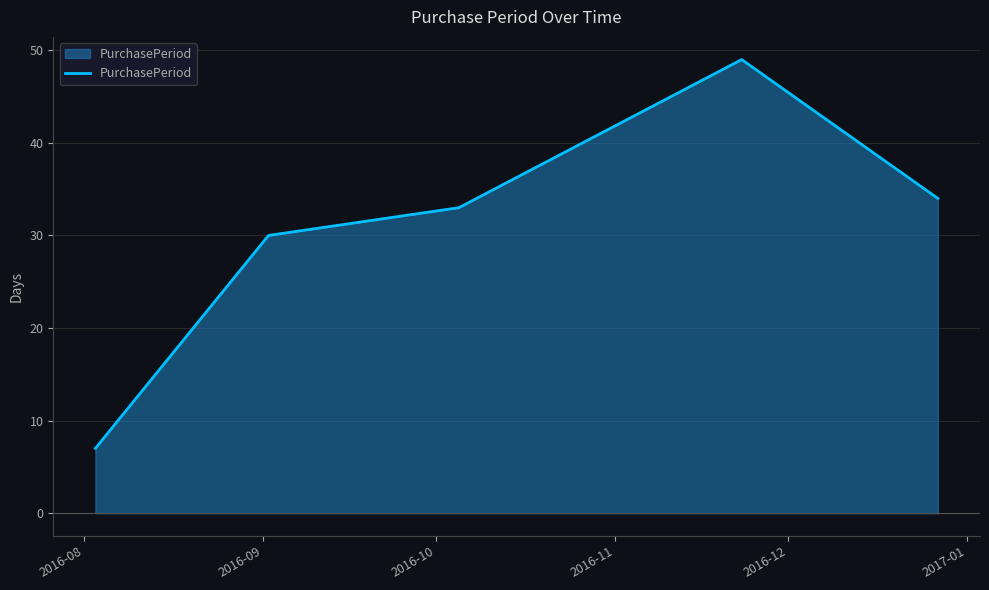

True or false: there are more than 0 points higher than both neighbors.

True